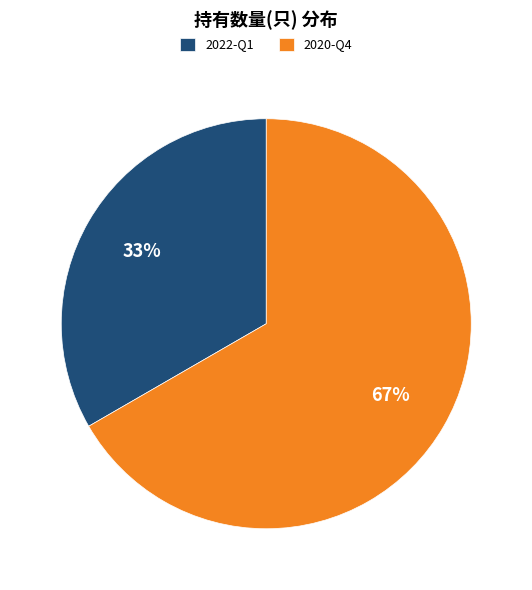

To the nearest percent, what percentage of the pie is 2020-Q4?

67%